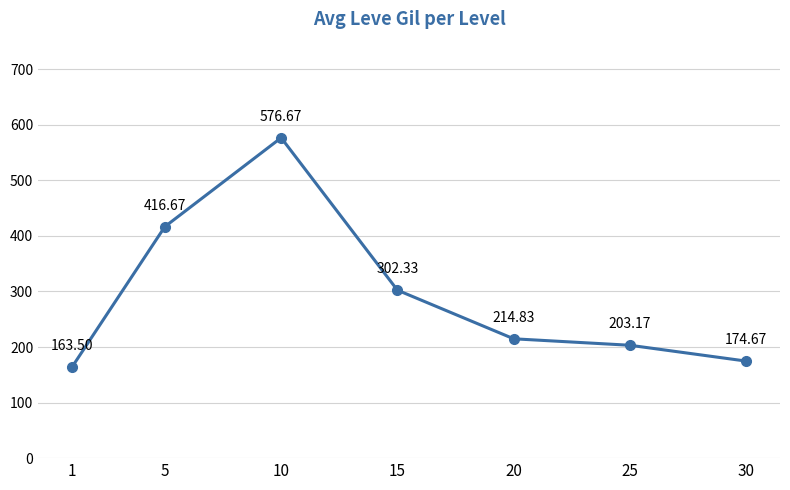

What is the change in value from 15 to 30?

-127.7